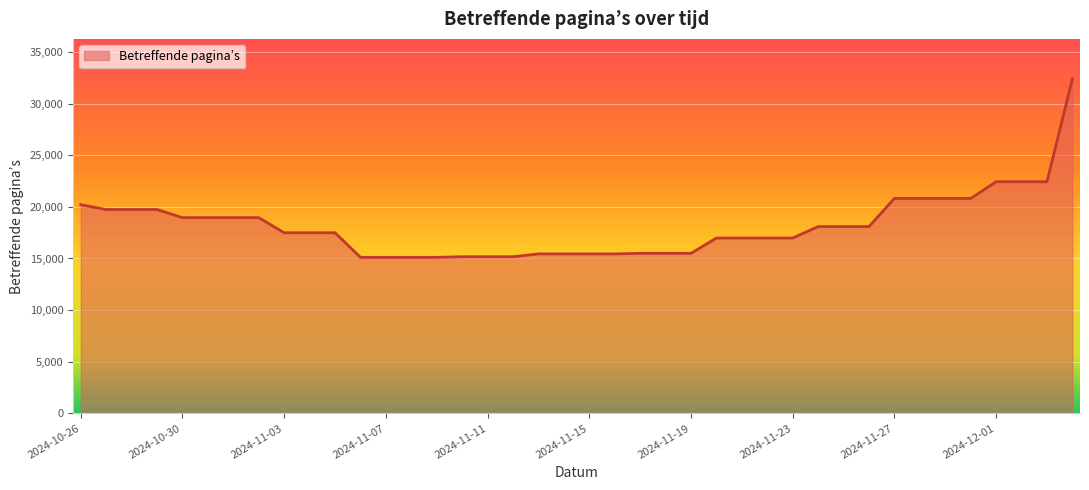

What is the difference between the maximum and minimum values?

17270